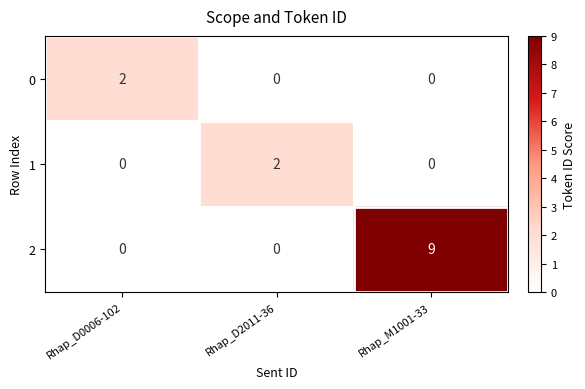

The 2 series shows 9 at Rhap_M1001-33. True or false?

True